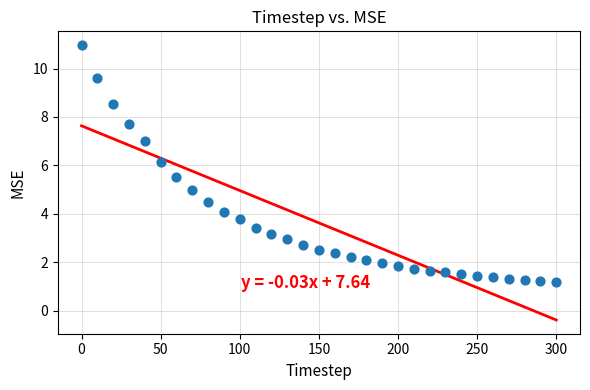

What Y value in the scatter plot is closest to 6?

6.1